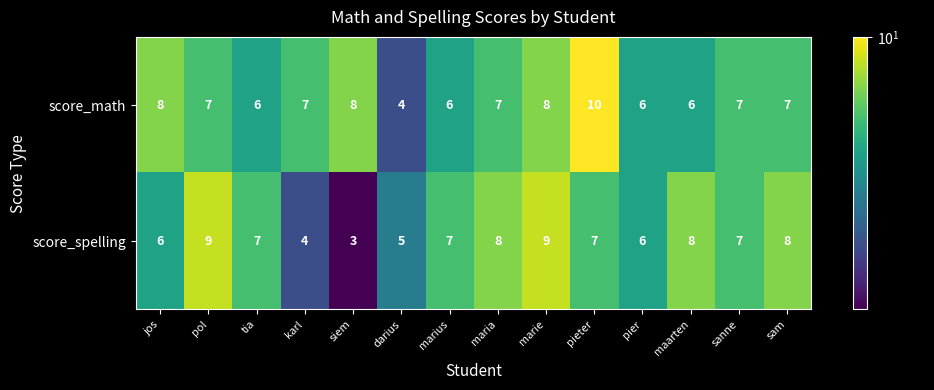

What is the difference between the second highest and second lowest values in the score_spelling series?

5